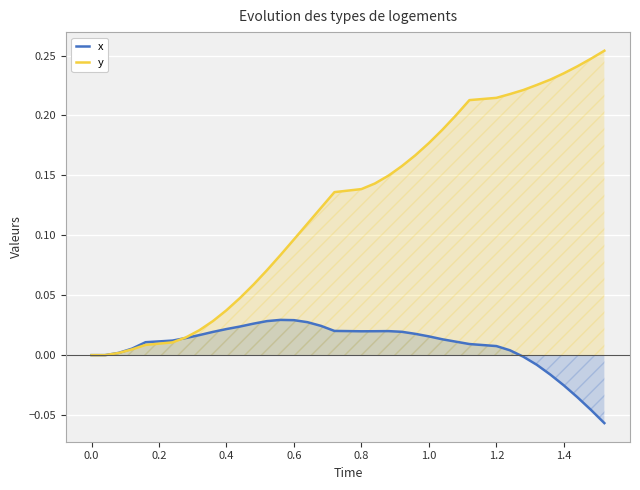

True or false: y has more than 0 interior local peaks.

False